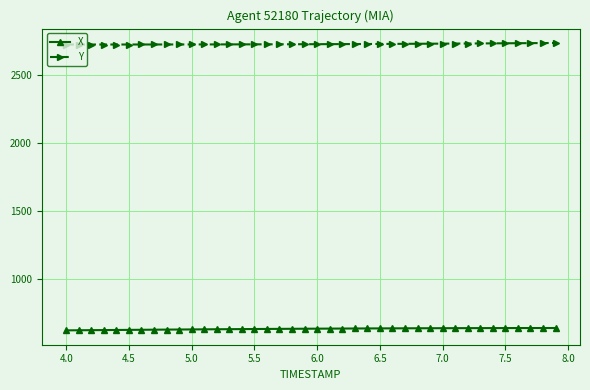

List the series in order of their peak value, lowest first.

X, Y